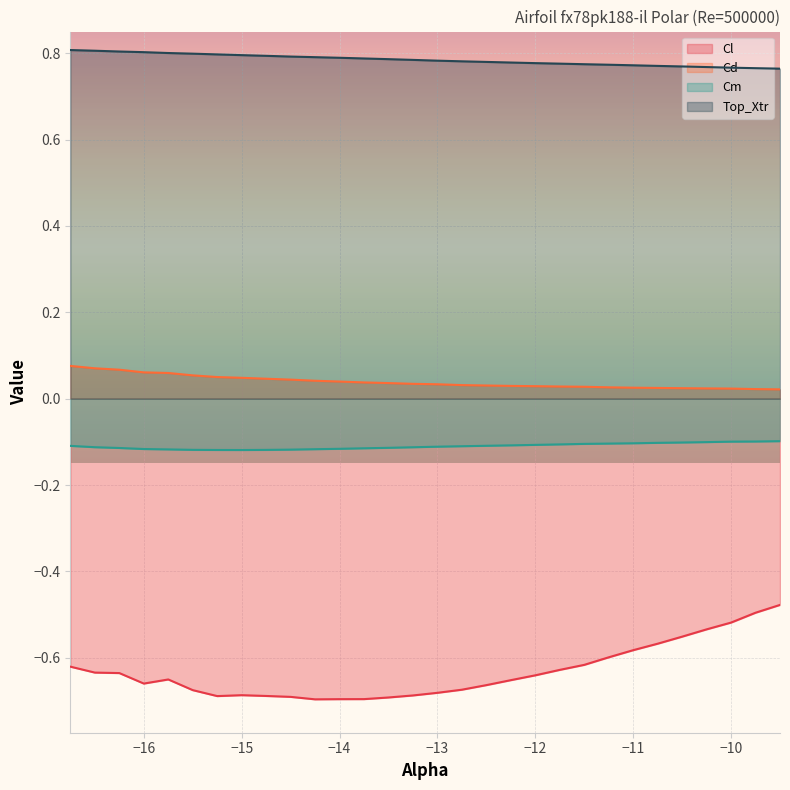

What is the label of the 24th point from the left?

-11.0